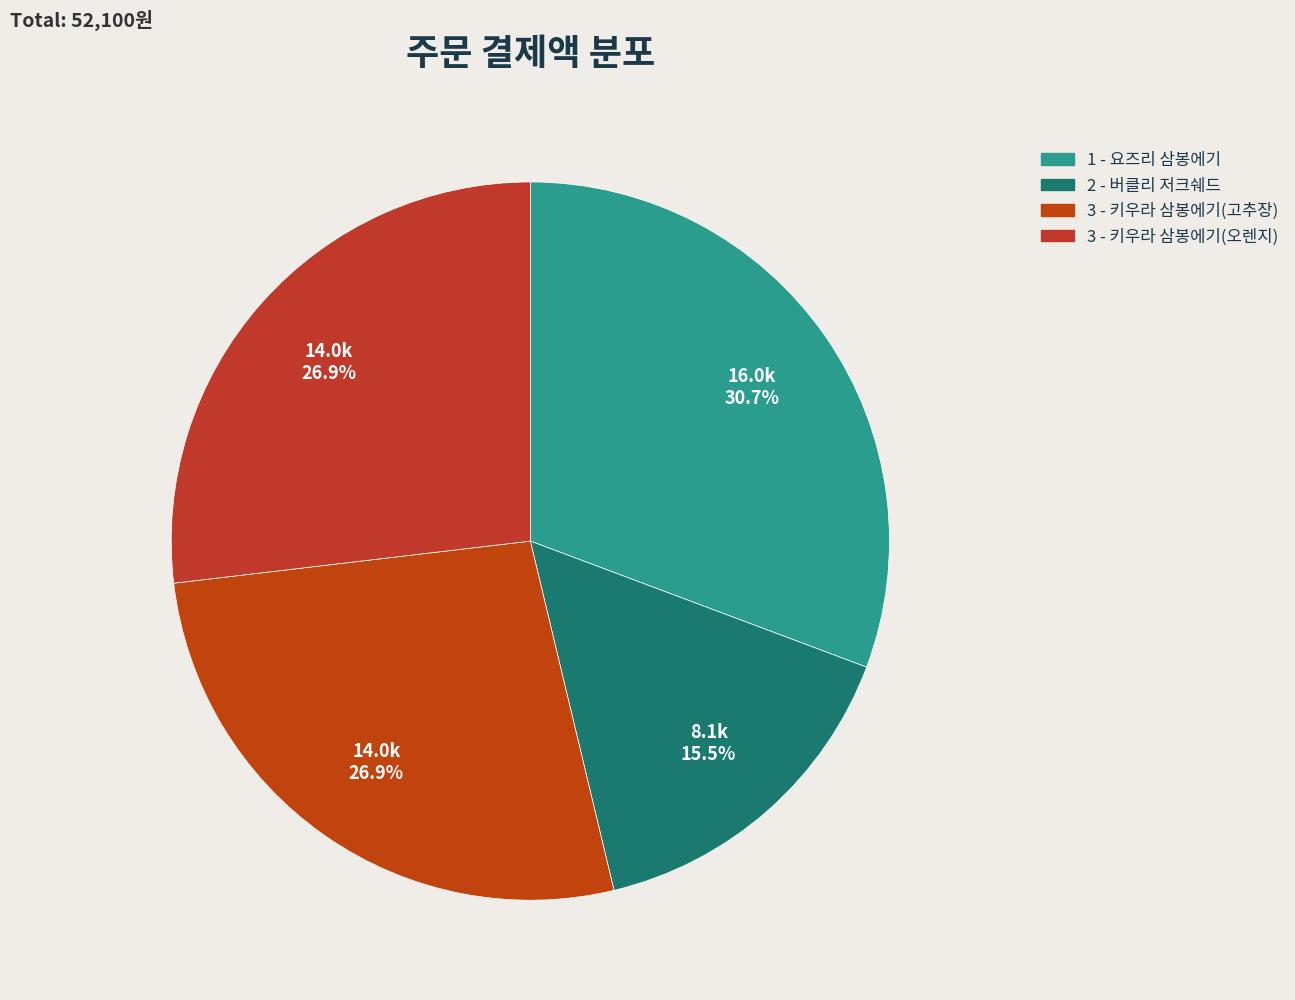

Between 1 - 요즈리 삼봉에기 and 3 - 키우라 삼봉에기(오렌지), which is larger?

1 - 요즈리 삼봉에기